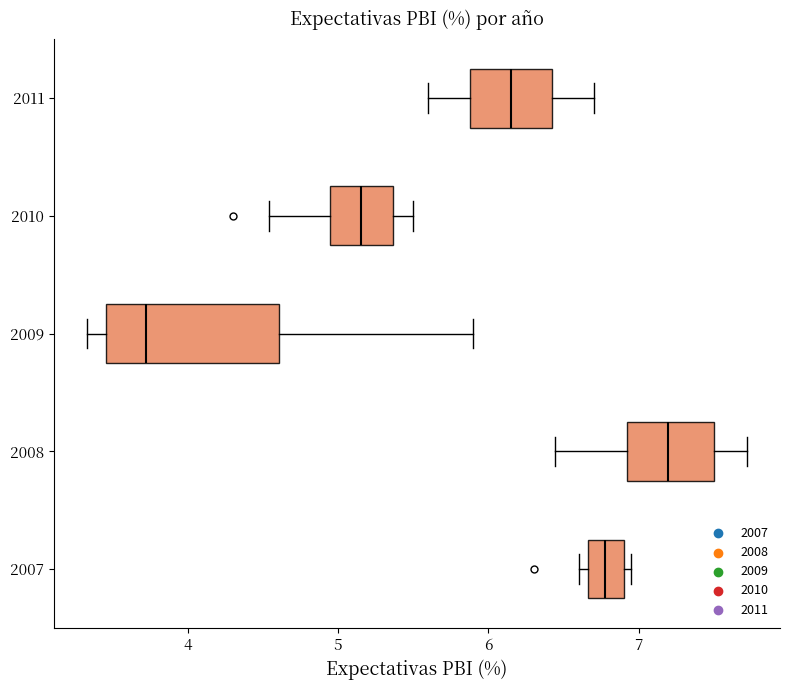

Reading bottom to top, transcribe this box plot: for each box, give where its median line is, the range the box spans, and where its two whiskers end, as read against the x-axis. The values are not printed on the chart, so give them approximately, as read against the axis.

2007: median 6.8, box 6.7 to 6.9, whiskers 6.6 to 7.0
2008: median 7.2, box 6.9 to 7.5, whiskers 6.4 to 7.7
2009: median 3.7, box 3.5 to 4.6, whiskers 3.3 to 5.9
2010: median 5.2, box 4.9 to 5.4, whiskers 4.5 to 5.5
2011: median 6.2, box 5.9 to 6.4, whiskers 5.6 to 6.7